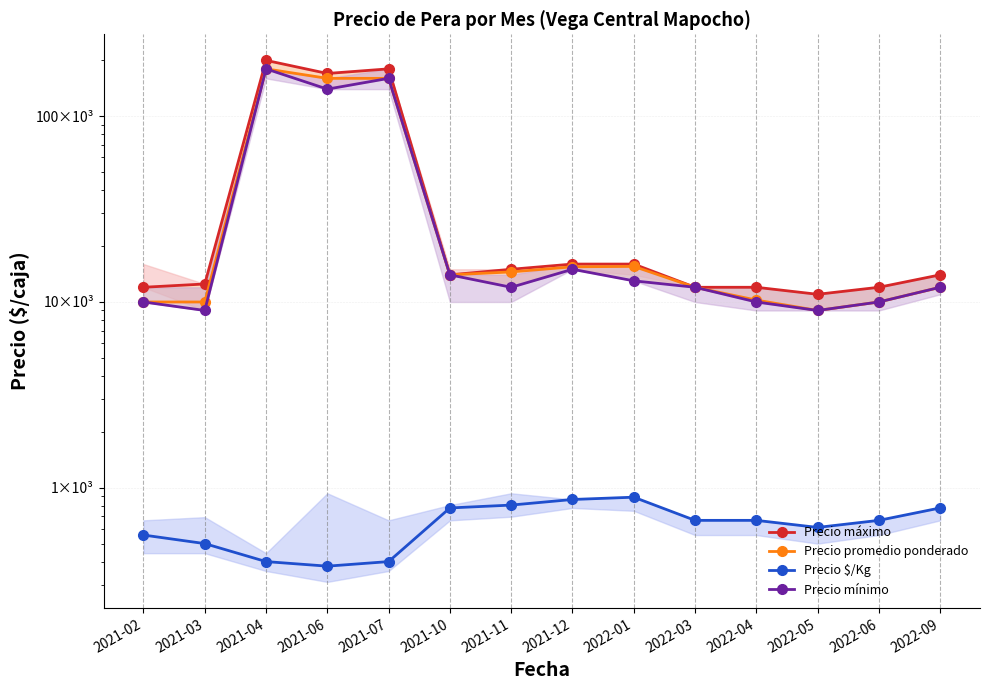

What is the minimum value shown in the chart?

378